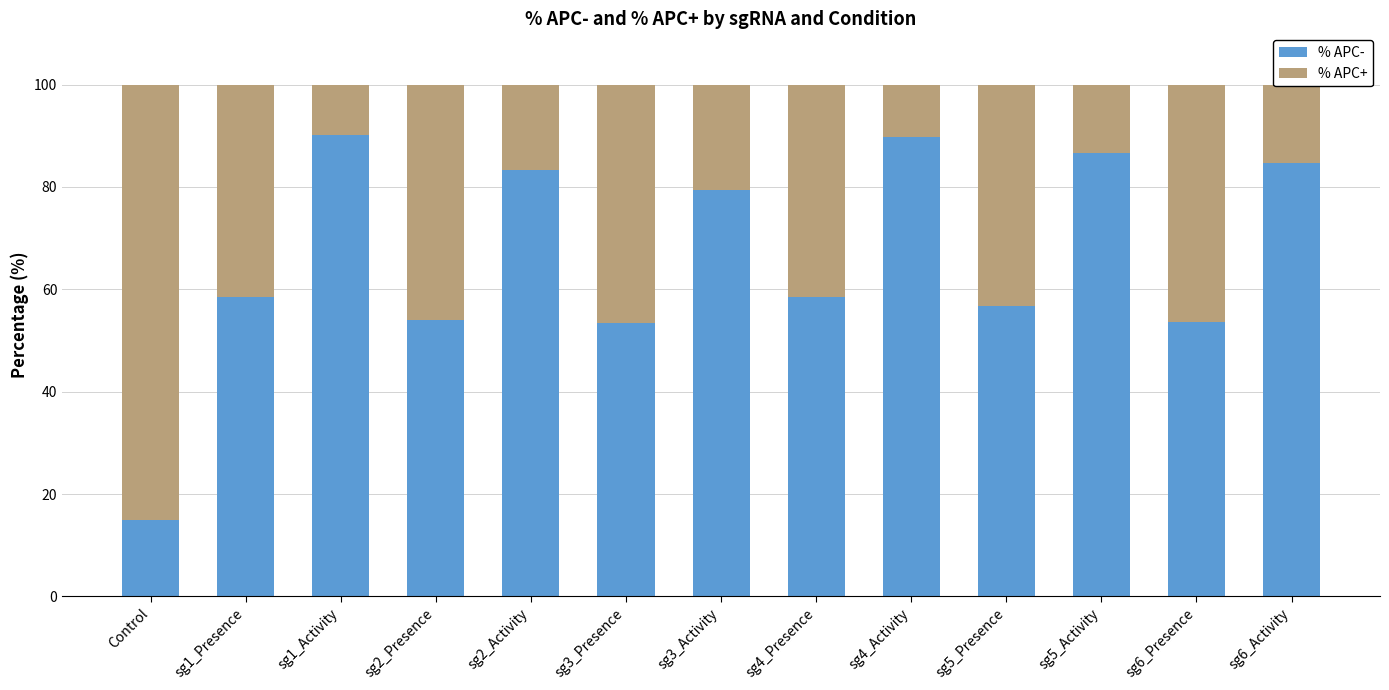

The value of % APC- at sg1_Activity is 61.9. True or false?

False